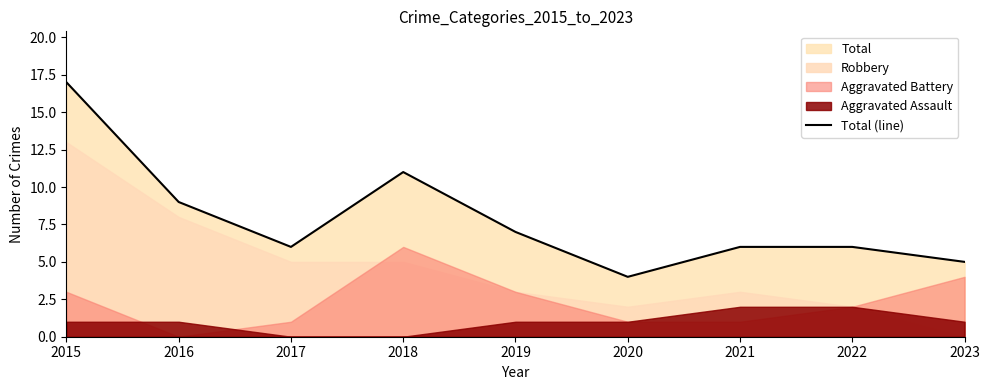

What is the sum of the values at 2016 and 2020?

13